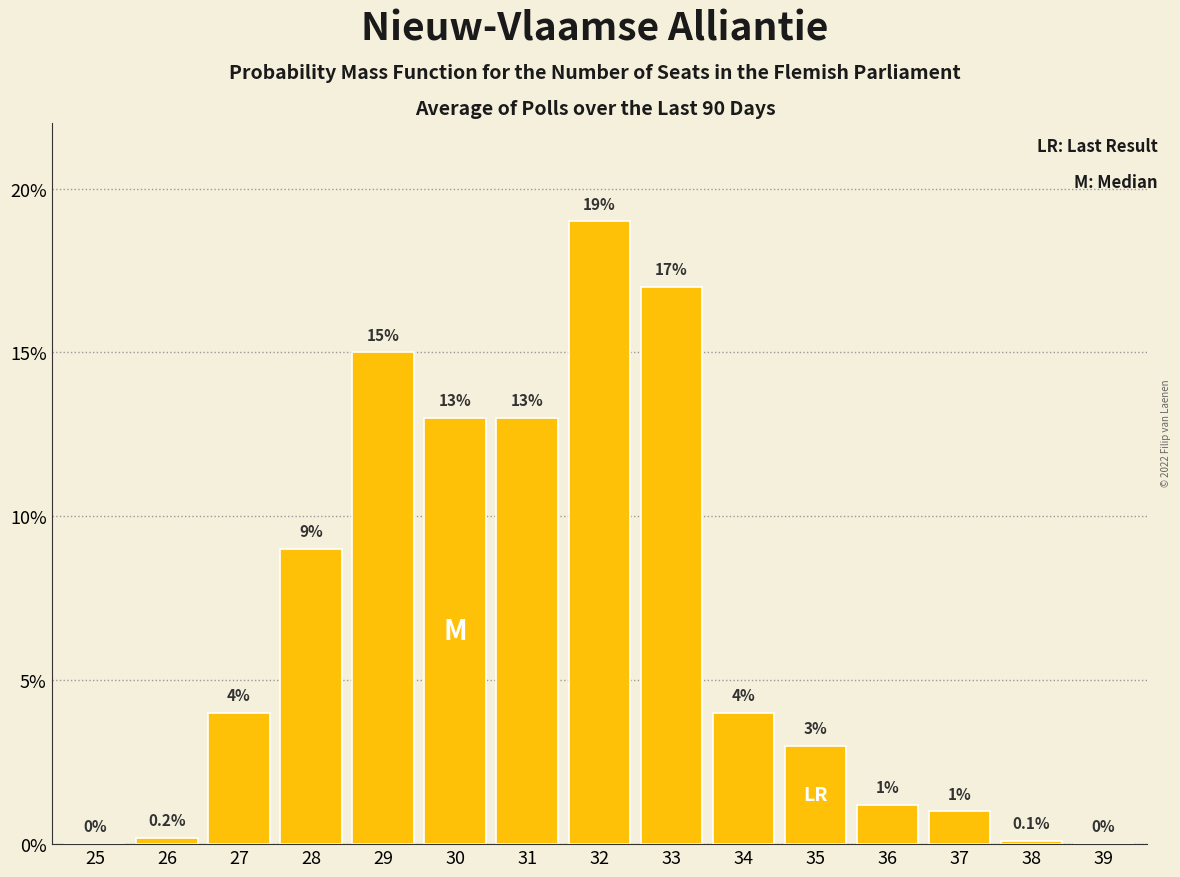

Reading left to right, list all the values displayed in this chart.

25=0.0	26=0.2	27=4.0	28=9.0	29=15.0	30=13.0	31=13.0	32=19.0	33=17.0	34=4.0	35=3.0	36=1.2	37=1.0	38=0.1	39=0.0